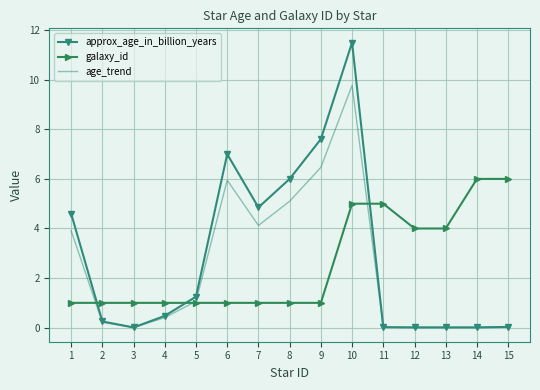

What is the sum of all approx_age_in_billion_years values?

43.6